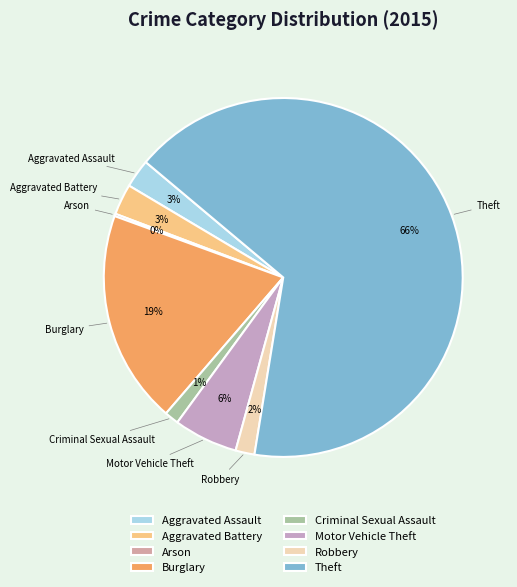

Is it true that Aggravated Battery is 3% of the pie?

True